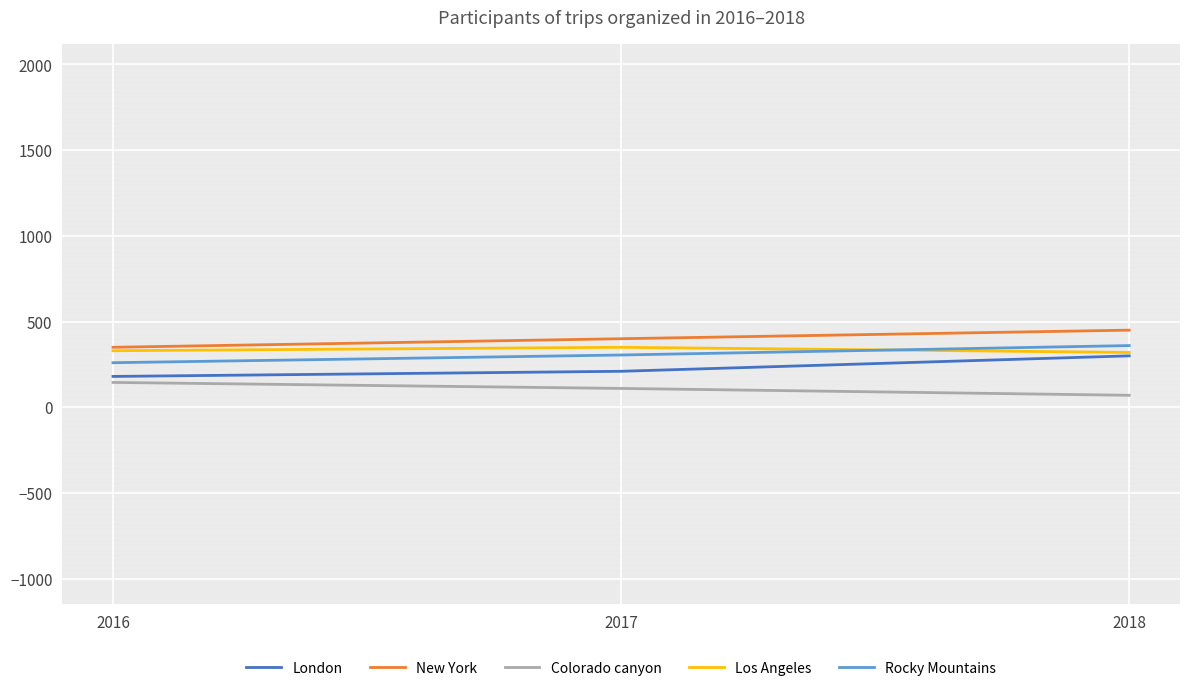

What is the difference between the highest and lowest values at 2018?

380